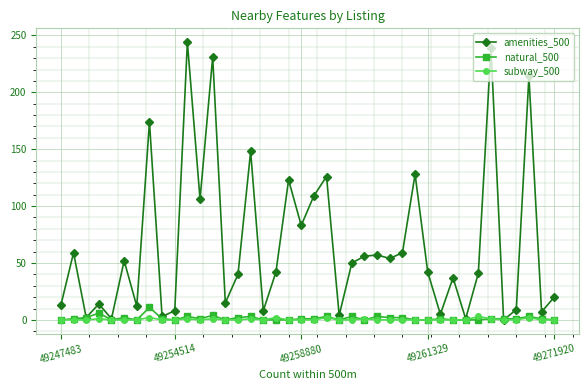

Which series has the widest spread of values?

amenities_500